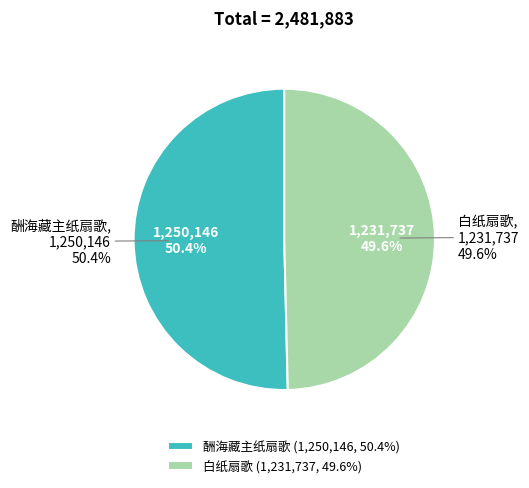

To the nearest percent, what is the difference between the 酬海藏主纸扇歌 and 白纸扇歌 slice percentages?

1%